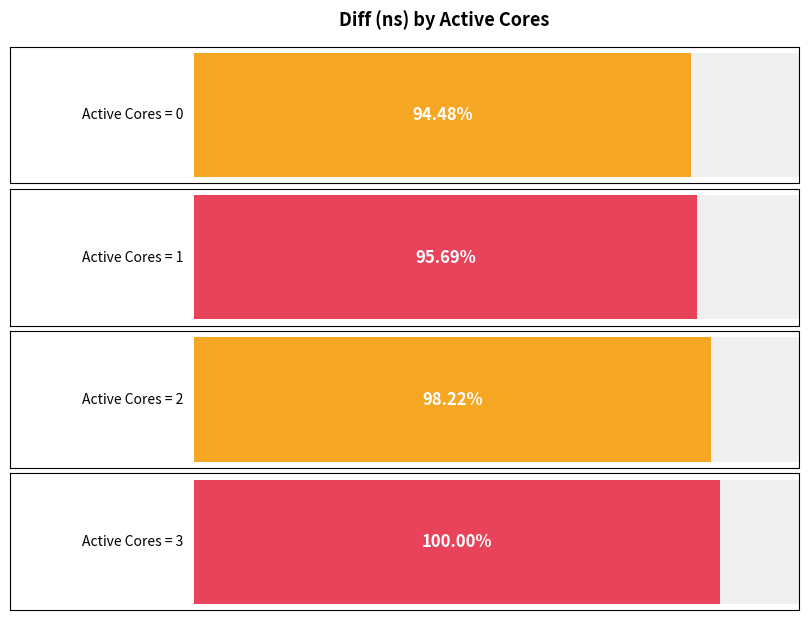

List the labels in order of value, largest first.

3, 2, 1, 0